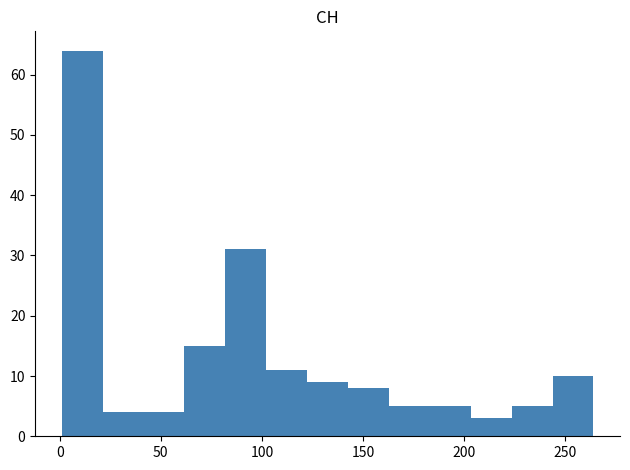

What is the height of the bar covering 20 to 40 on the x-axis? Neither the bar edges nor the heights are printed on the chart, so give them approximately, as read against the axes.

4